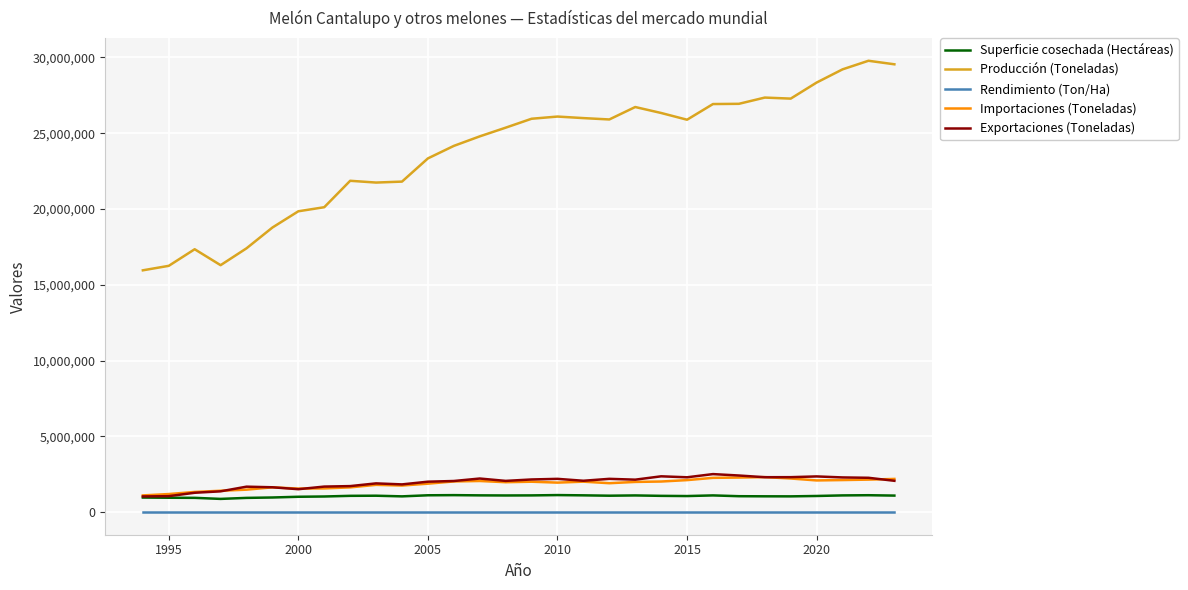

What is the maximum value shown in the chart?

29773949.6